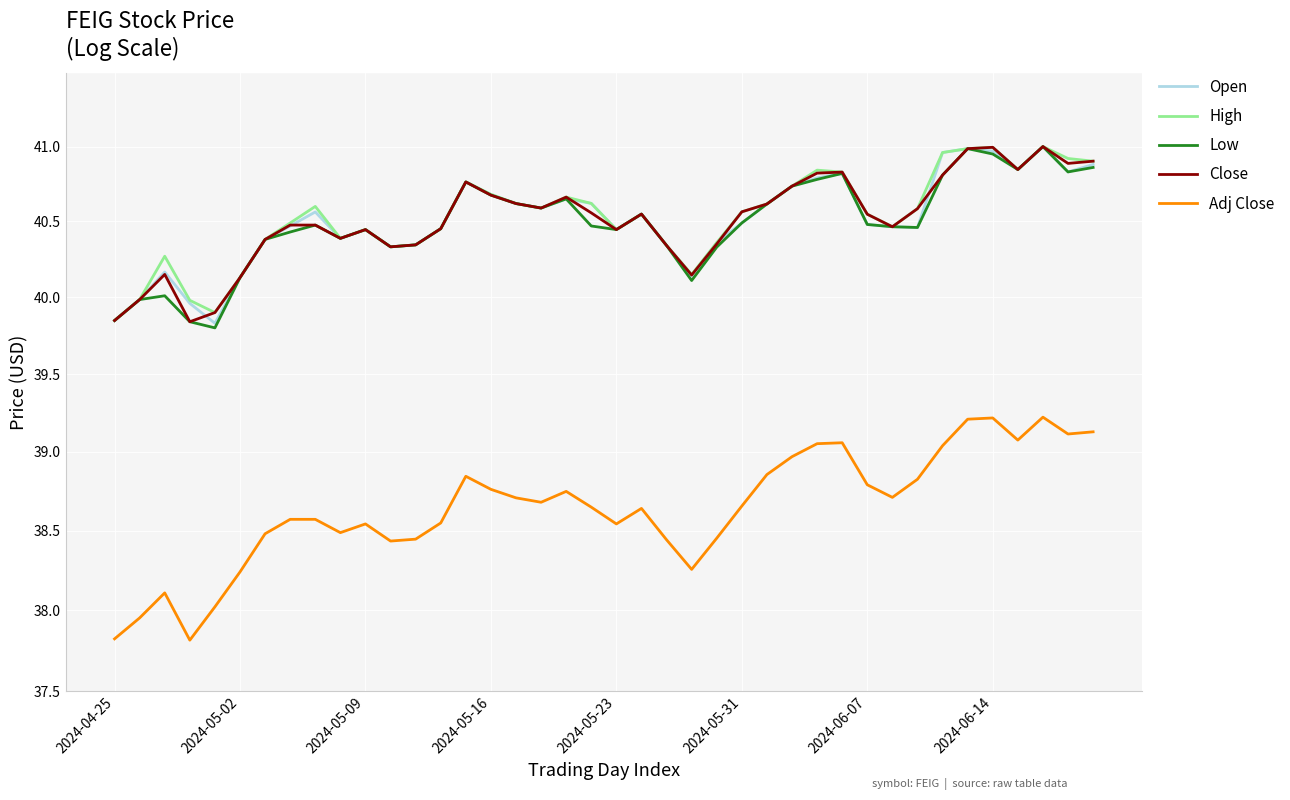

Reading left to right, transcribe all the data shown in this chart.

Open: 39.8	40.0	40.2	40.0	39.8	40.1	40.4	40.5	40.6	40.4	40.4	40.3	40.3	40.5	40.8	40.7	40.6	40.6	40.6	40.6	40.4	40.5	40.3	40.1	40.4	40.5	40.6	40.7	40.8	40.8	40.5	40.5	40.5	41.0	41.0	41.0	40.8	41.0	40.8	40.9
High: 39.8	40.0	40.3	40.0	39.9	40.1	40.4	40.5	40.6	40.4	40.4	40.3	40.3	40.5	40.8	40.7	40.6	40.6	40.7	40.6	40.4	40.5	40.3	40.1	40.4	40.6	40.6	40.7	40.8	40.8	40.5	40.5	40.6	41.0	41.0	41.0	40.8	41.0	40.9	40.9
Low: 39.8	40.0	40.0	39.8	39.8	40.1	40.4	40.4	40.5	40.4	40.4	40.3	40.3	40.5	40.8	40.7	40.6	40.6	40.6	40.5	40.4	40.5	40.3	40.1	40.3	40.5	40.6	40.7	40.8	40.8	40.5	40.5	40.5	40.8	41.0	41.0	40.8	41.0	40.8	40.9
Close: 39.8	40.0	40.1	39.8	39.9	40.1	40.4	40.5	40.5	40.4	40.4	40.3	40.3	40.5	40.8	40.7	40.6	40.6	40.7	40.6	40.4	40.5	40.3	40.1	40.4	40.6	40.6	40.7	40.8	40.8	40.5	40.5	40.6	40.8	41.0	41.0	40.8	41.0	40.9	40.9
Adj Close: 37.8	38.0	38.1	37.8	38.0	38.2	38.5	38.6	38.6	38.5	38.5	38.4	38.4	38.5	38.8	38.8	38.7	38.7	38.7	38.6	38.5	38.6	38.4	38.3	38.5	38.7	38.9	39.0	39.1	39.1	38.8	38.7	38.8	39.0	39.2	39.2	39.1	39.2	39.1	39.1